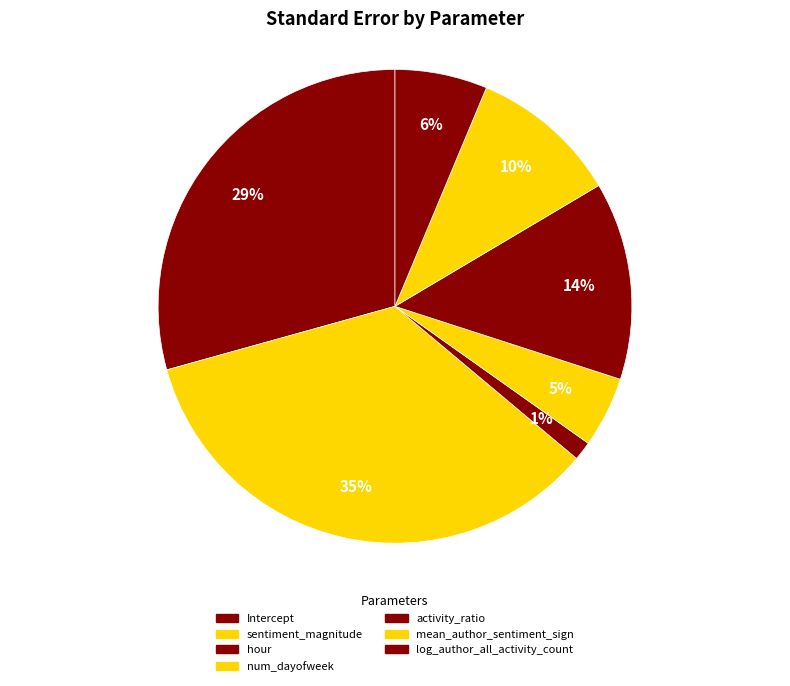

Which slice is the largest?

sentiment_magnitude